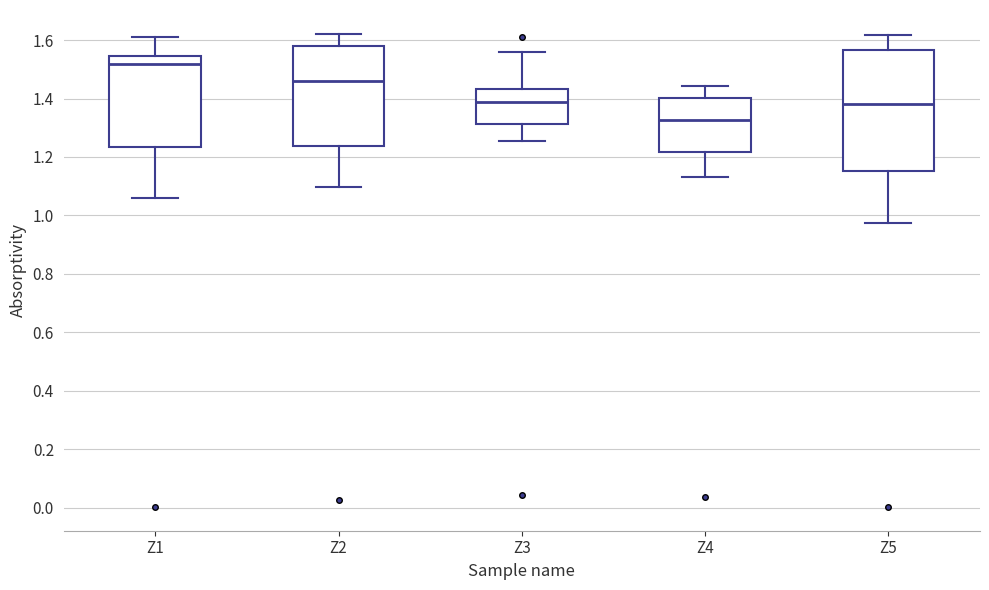

Which box's median line is the lowest?

Z4